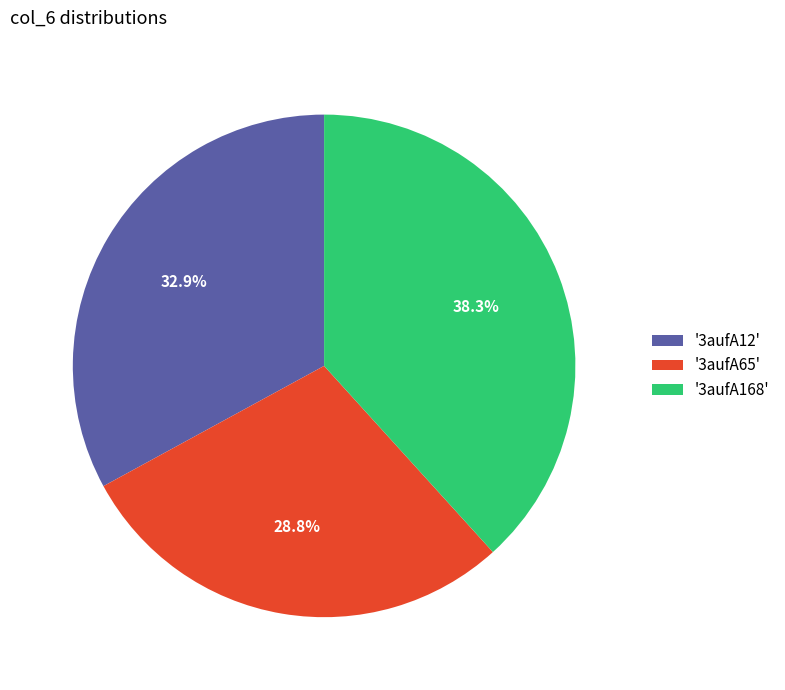

Which has a higher value, '3aufA65' or '3aufA12'?

'3aufA12'